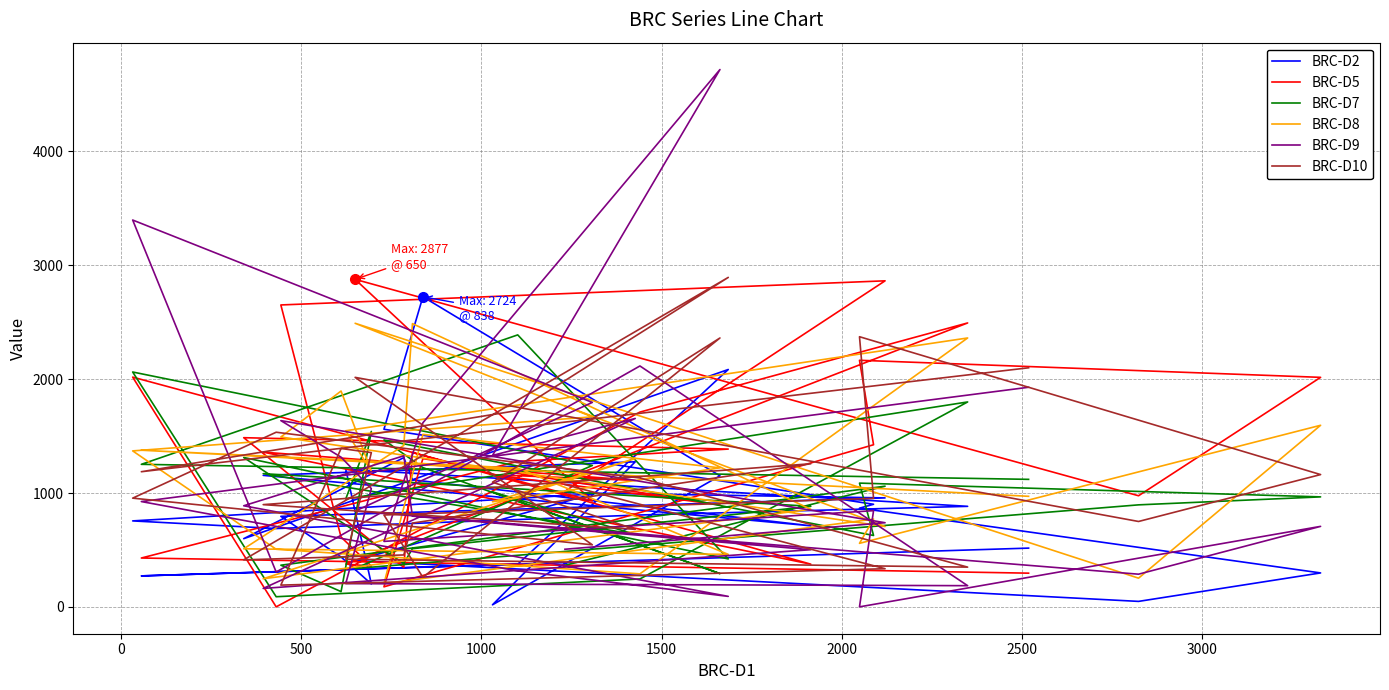

True or false: BRC-D2 has a value of 1696 at 17.

False